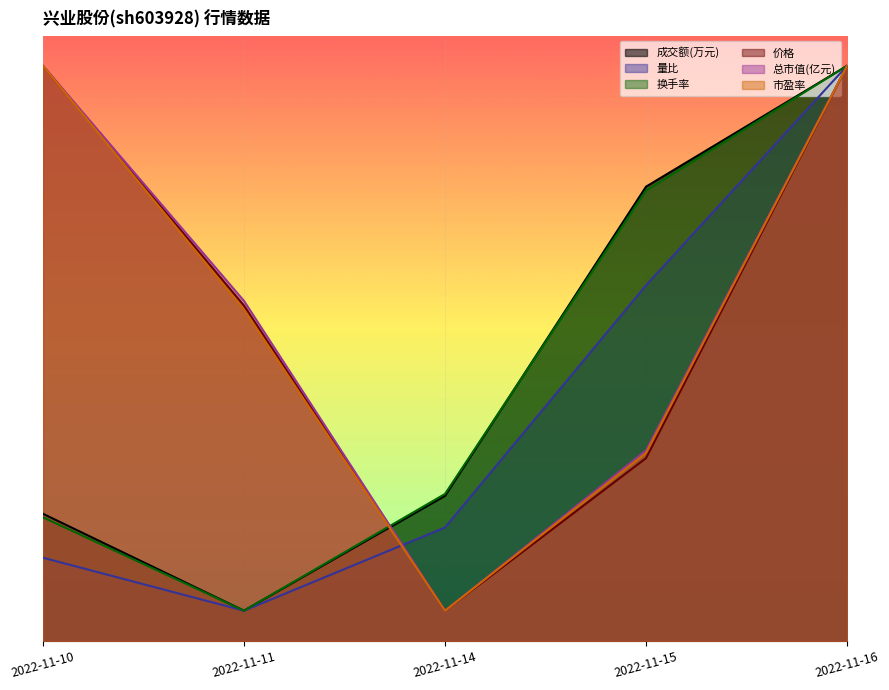

Is the value of 总市值(亿元) at 2022-11-15 greater than the value of 量比 at 2022-11-15?

No